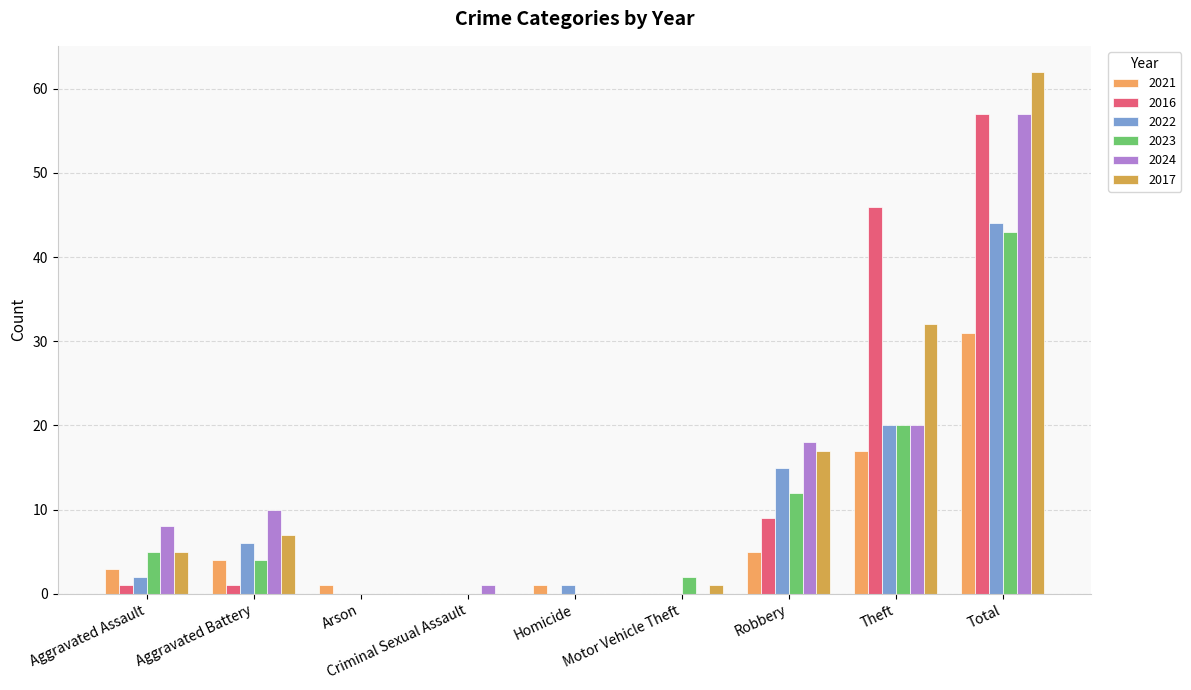

How many groups of bars are there?

9